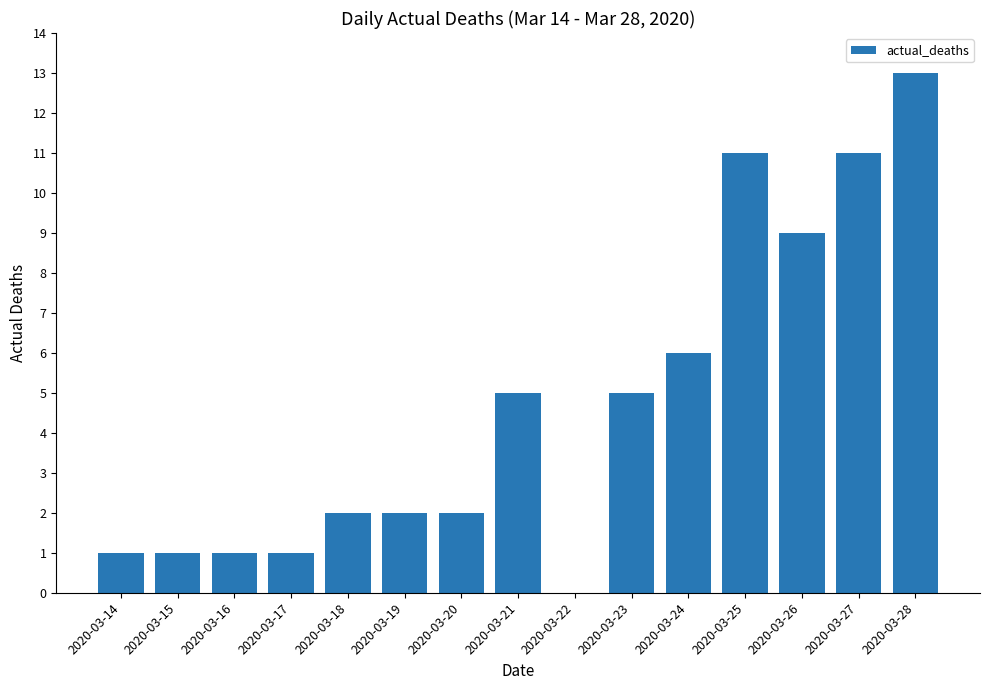

Read the value at 2020-03-25.

11